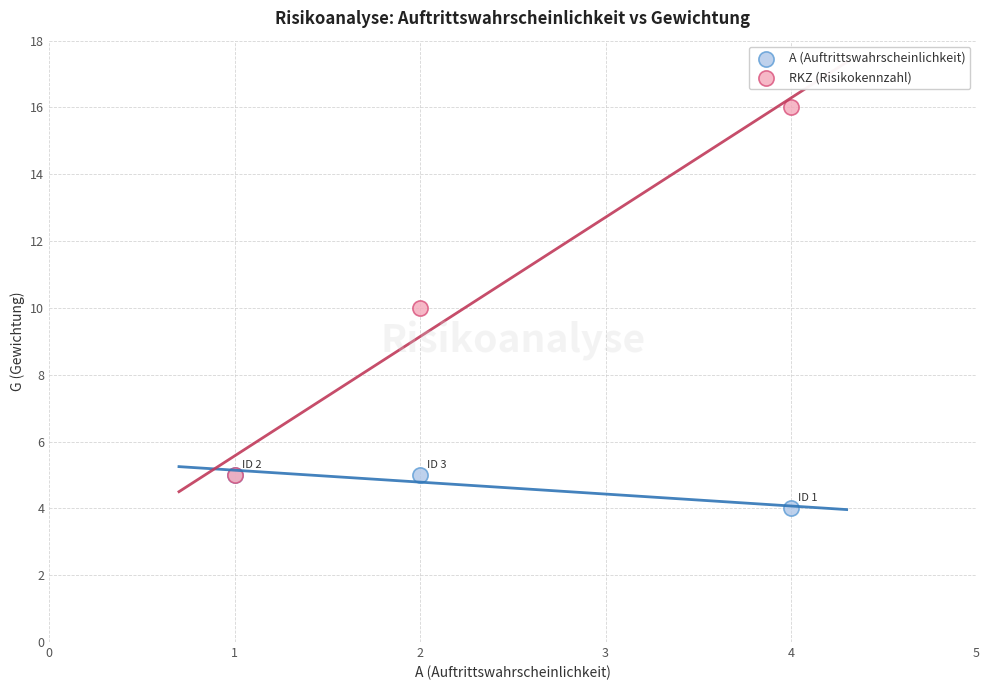

Which series reaches the minimum Y coordinate?

A (Auftrittswahrscheinlichkeit)